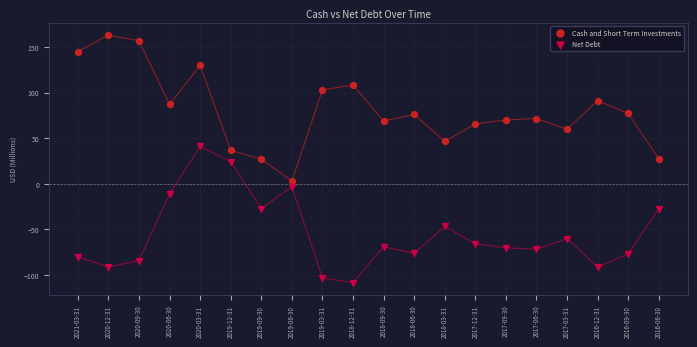

What are all the series names shown in the legend?

Cash and Short Term Investments, Net Debt